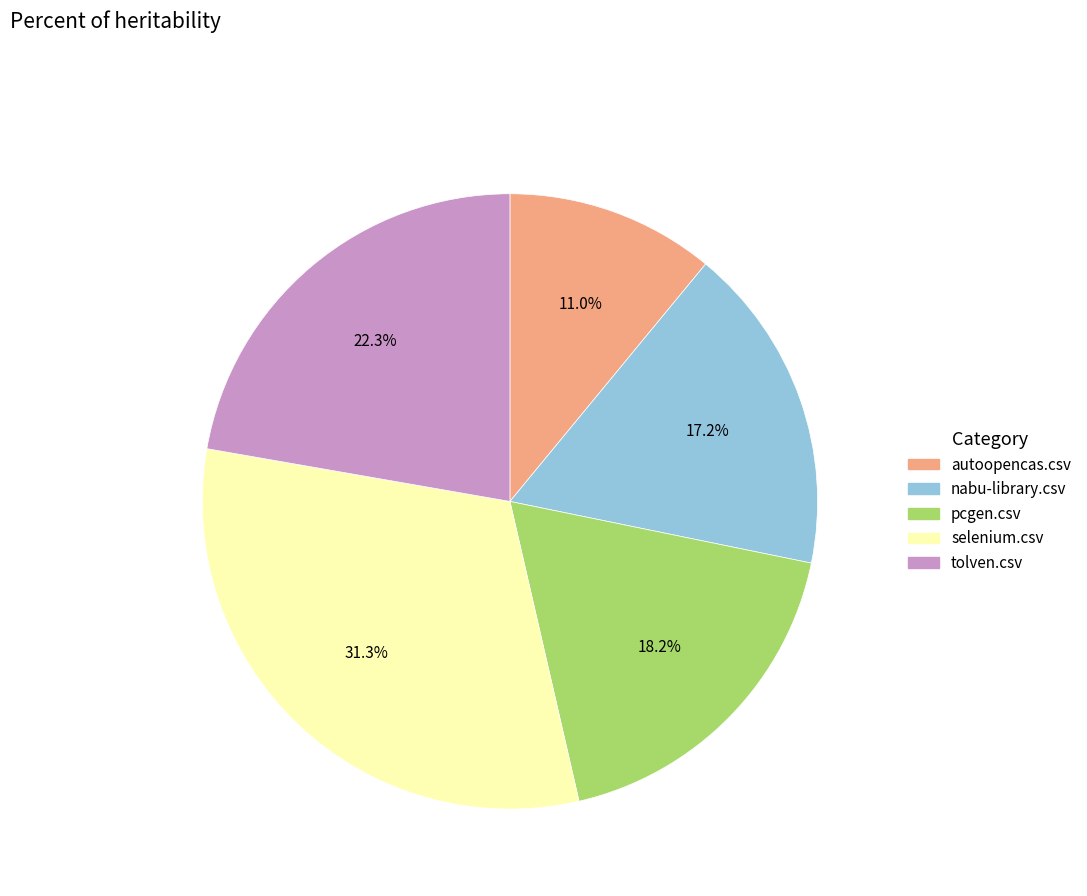

Does any single category account for the majority?

No